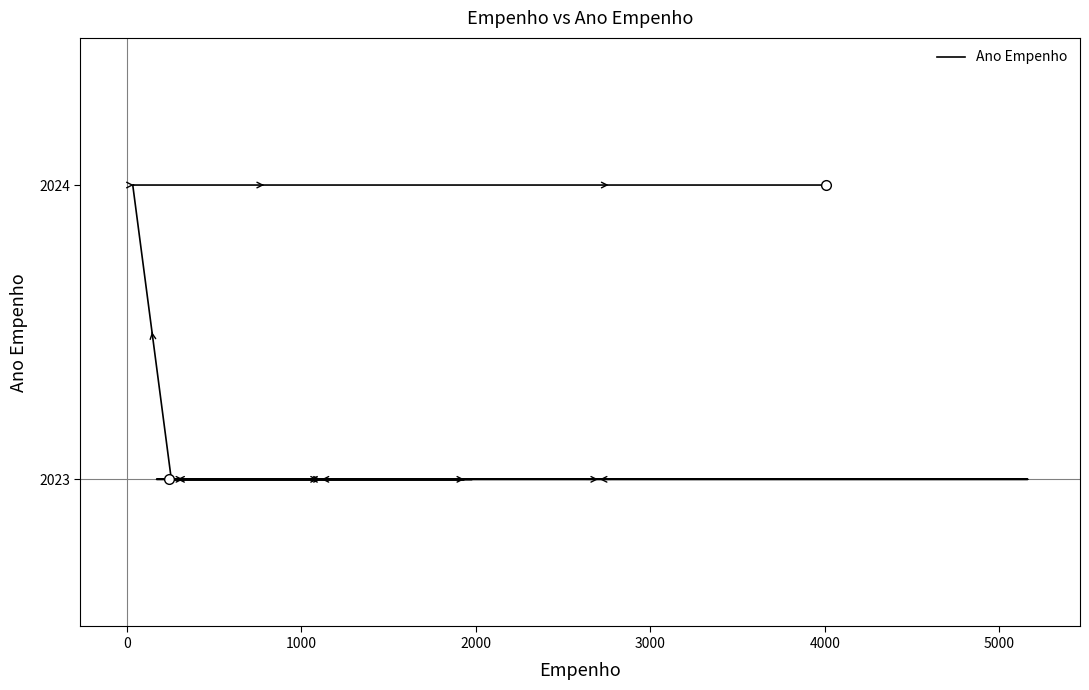

The value at 5000 is 977. True or false?

False